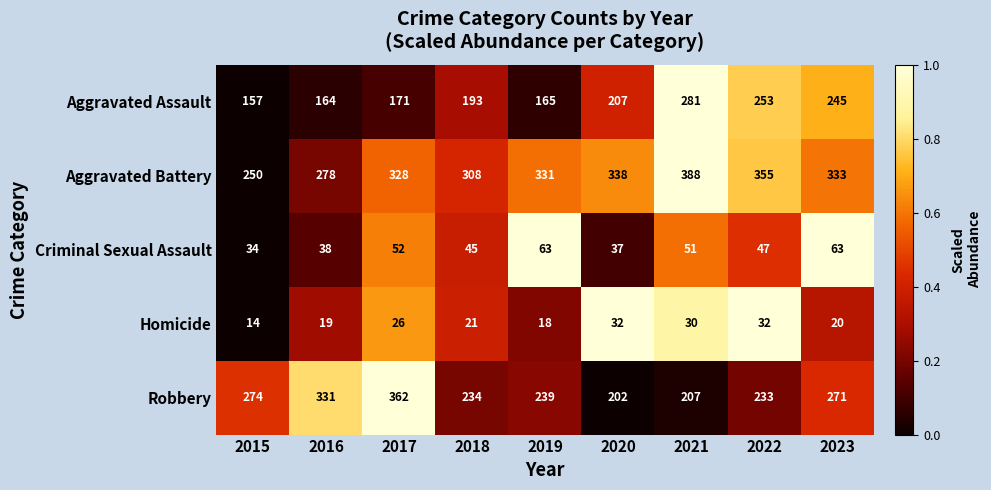

The Aggravated Assault series shows 165 at 2019. True or false?

True